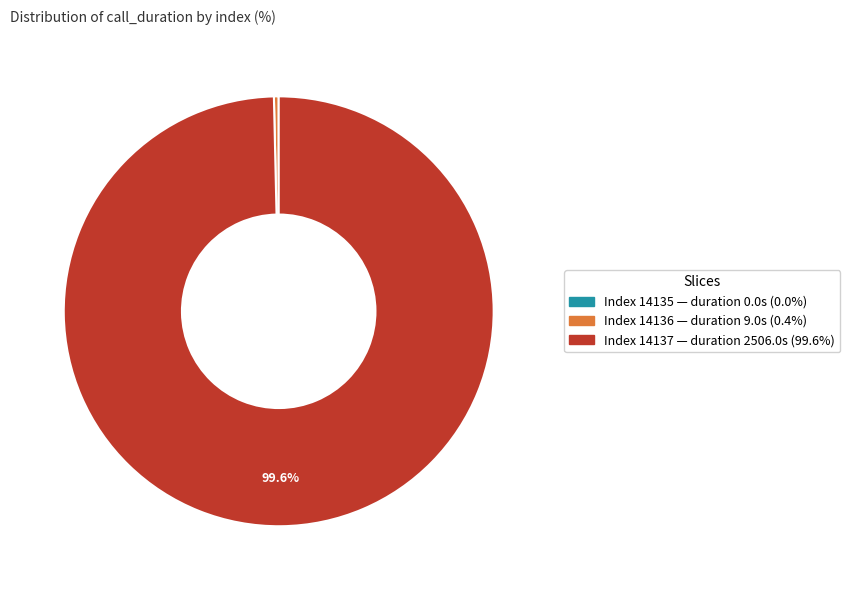

Does any single category account for the majority?

Yes